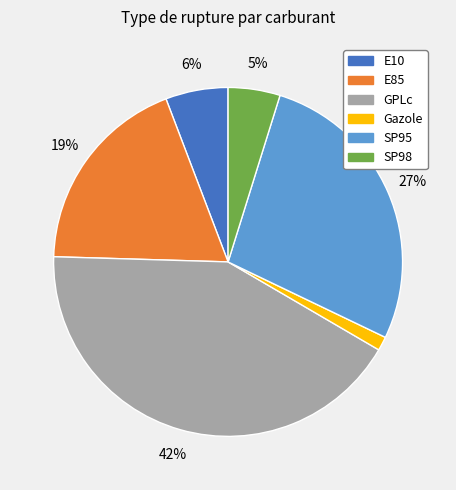

Is the sum of GPLc and SP98 greater than half?

No